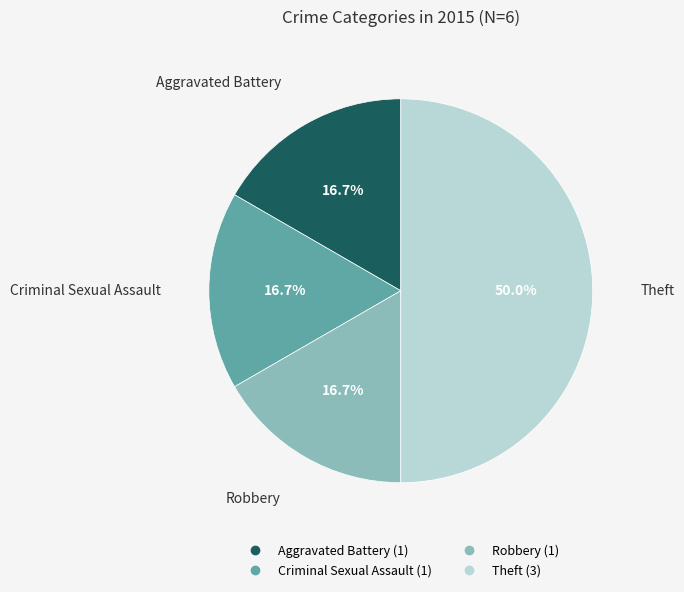

What is the largest slice in the pie chart?

Theft